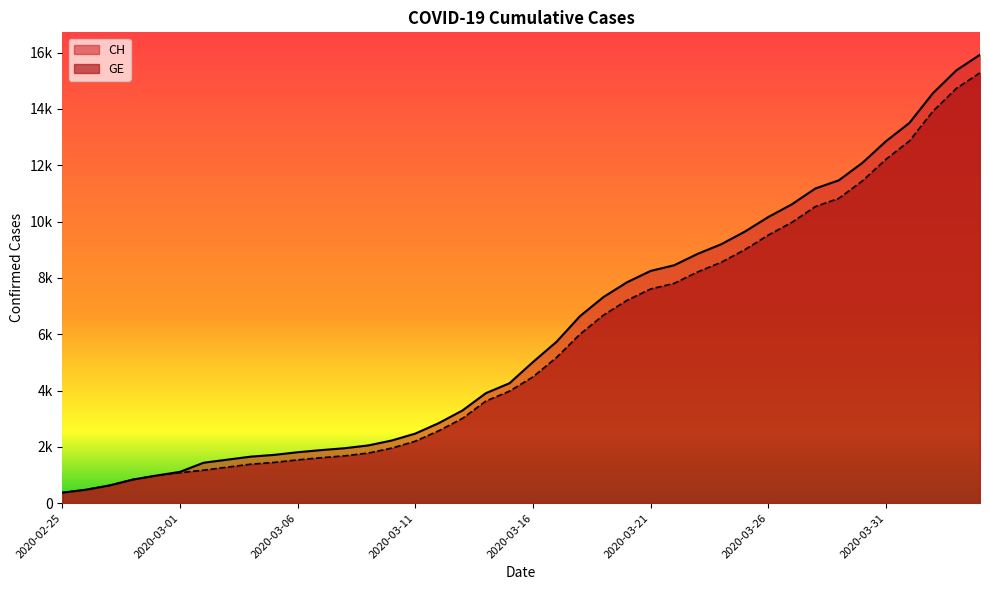

List the series in order of their overall mean, highest first.

CH, GE